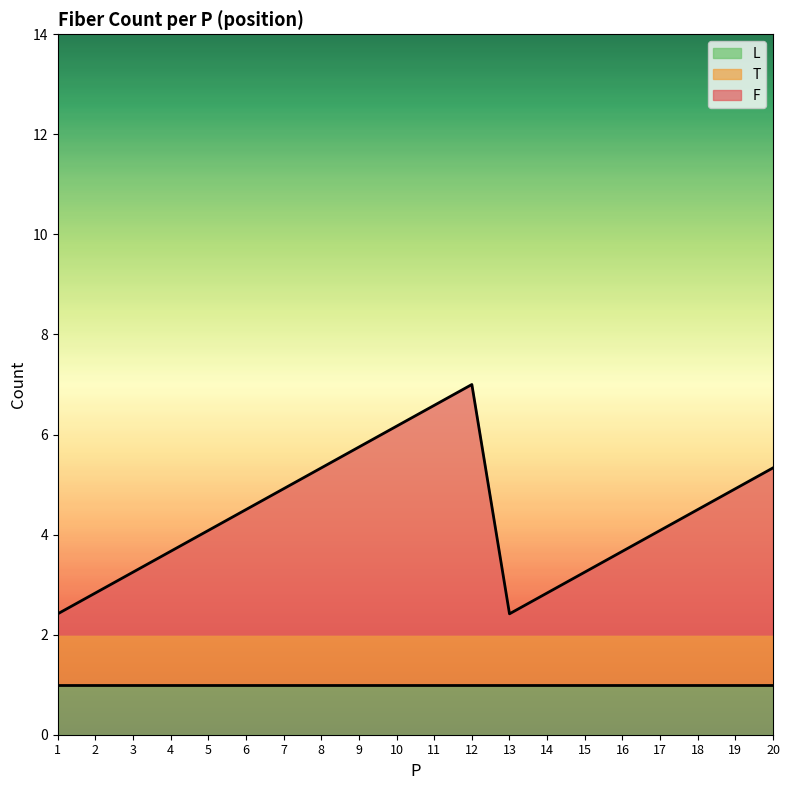

True or false: F and L cross at least once.

False